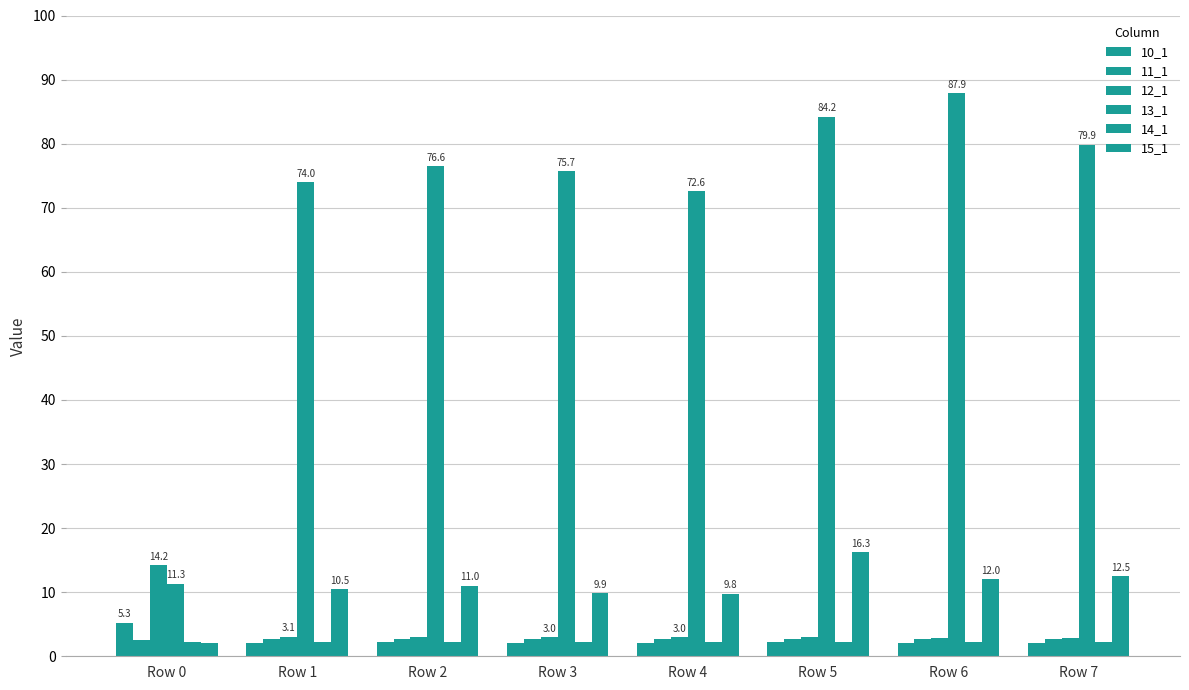

How many bars are there in each group?

6